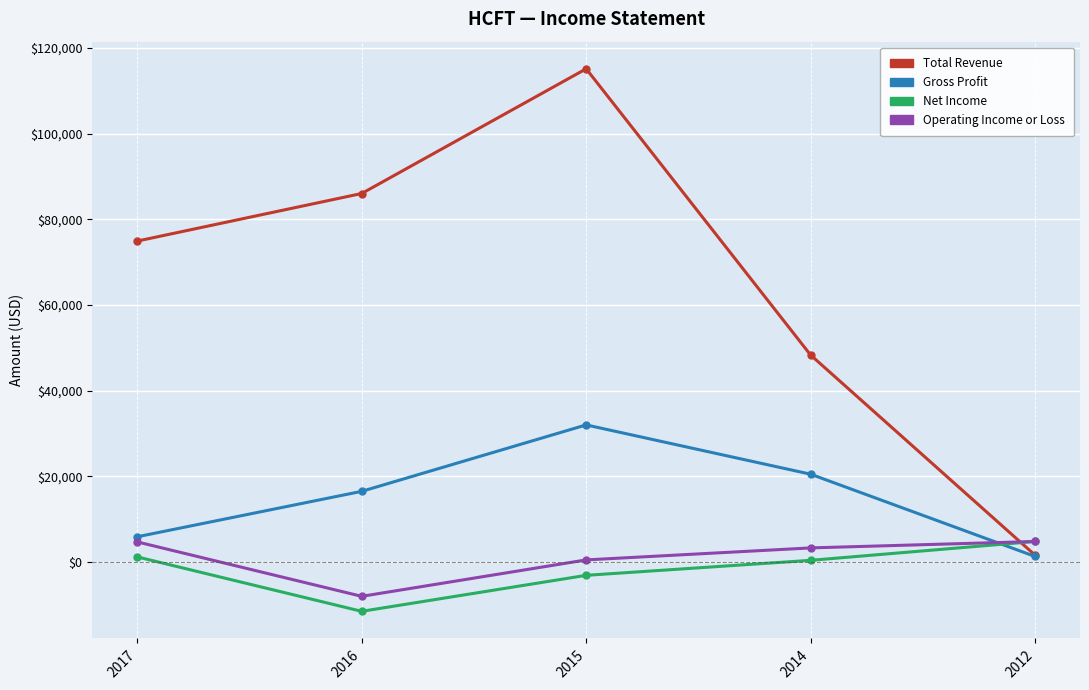

What are all the series names shown in the legend?

Total Revenue, Gross Profit, Net Income, Operating Income or Loss